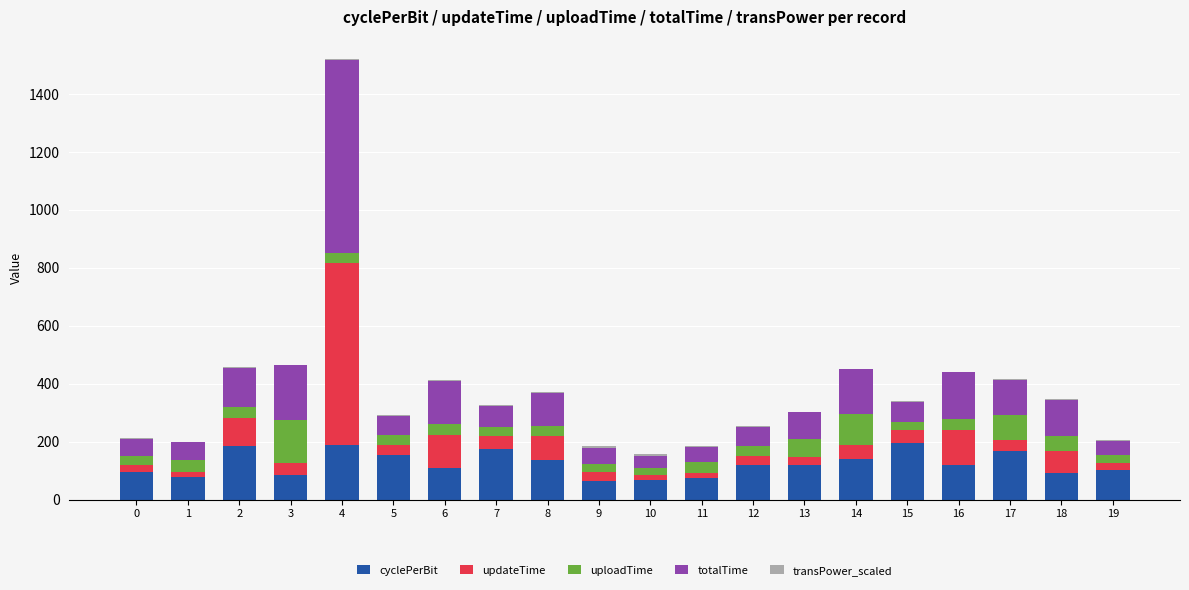

At which category is the sum across all series the highest?

4